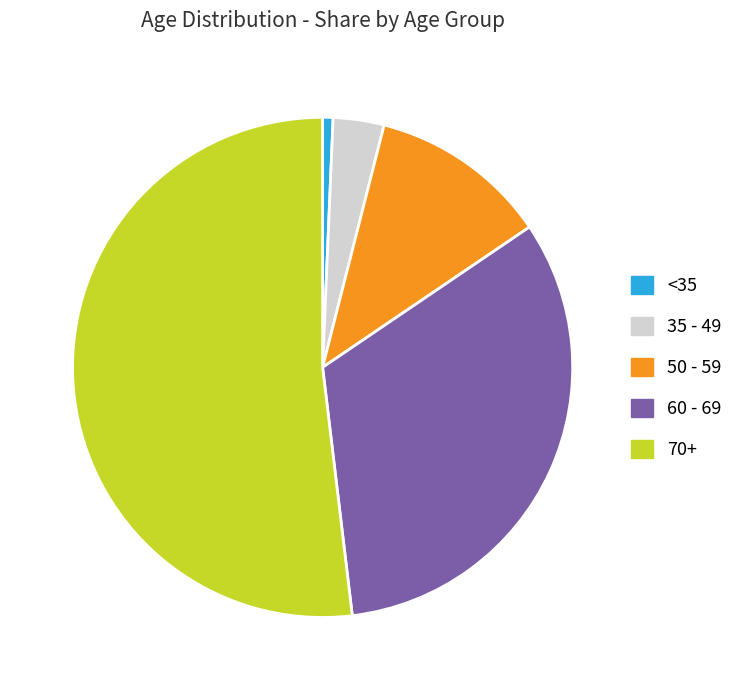

Rank the categories by value from highest to lowest.

70+, 60 - 69, 50 - 59, 35 - 49, <35